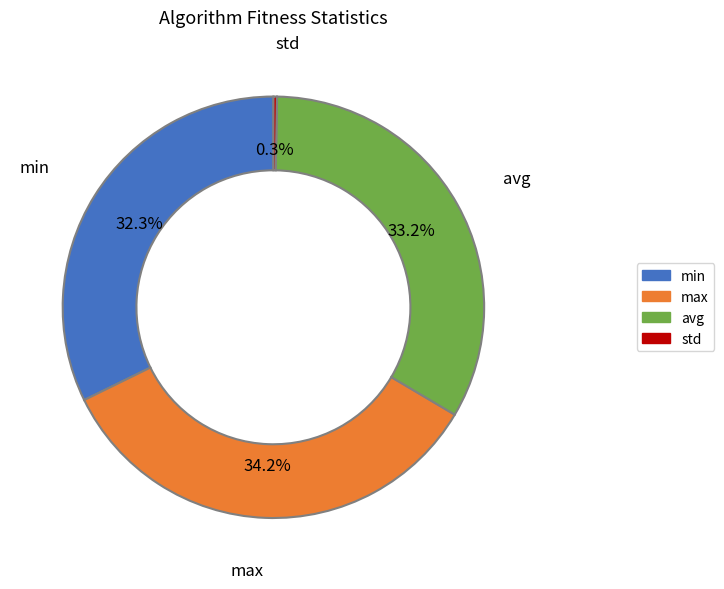

Is there a majority slice in this chart?

No